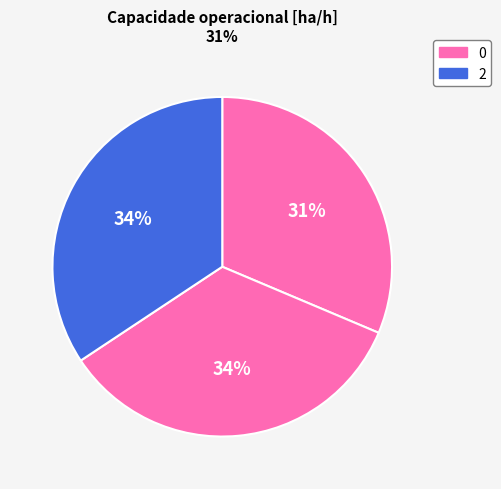

How many segments does this pie chart have?

3